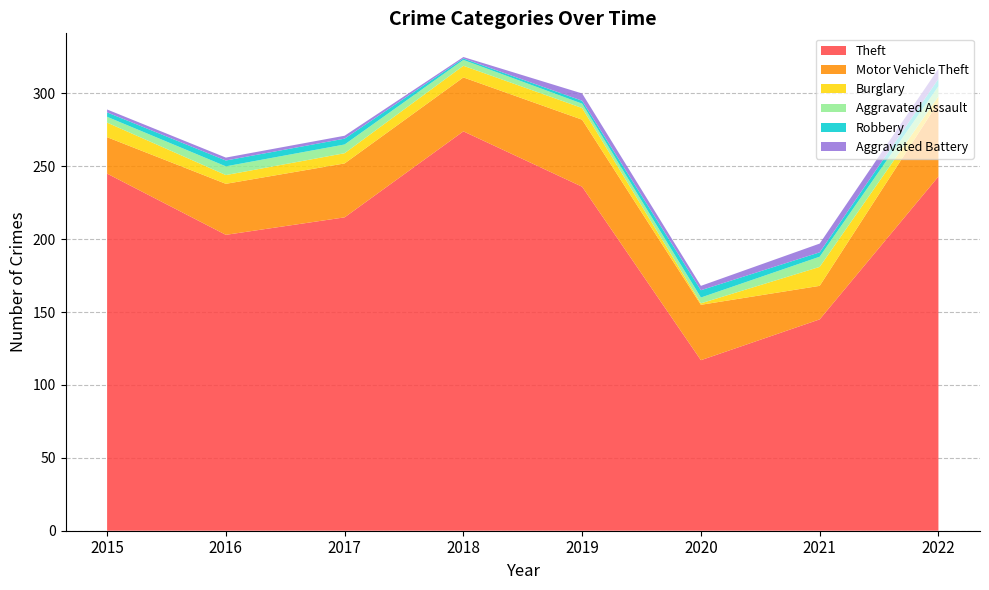

Reading right to left, what are all the values shown in this chart?

Theft: 2022=243	2021=145	2020=117	2019=236	2018=274	2017=215	2016=203	2015=245
Motor Vehicle Theft: 2022=51	2021=23	2020=38	2019=46	2018=37	2017=37	2016=35	2015=25
Burglary: 2022=4	2021=13	2020=1	2019=8	2018=8	2017=7	2016=6	2015=10
Aggravated Assault: 2022=7	2021=7	2020=4	2019=3	2018=4	2017=6	2016=6	2015=4
Robbery: 2022=5	2021=3	2020=5	2019=2	2018=1	2017=4	2016=4	2015=3
Aggravated Battery: 2022=7	2021=6	2020=3	2019=5	2018=1	2017=2	2016=2	2015=2